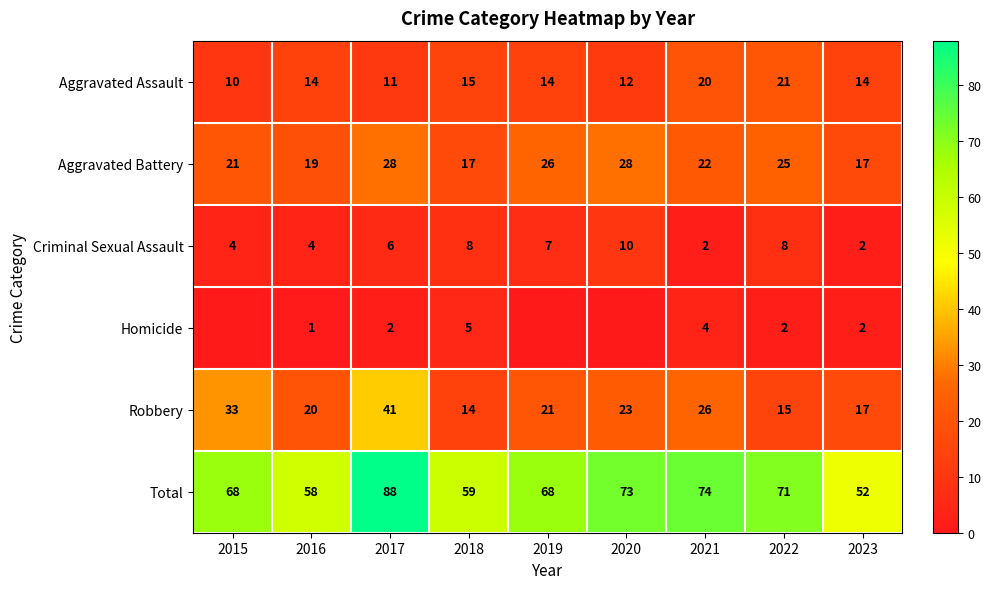

Is the value of Aggravated Assault at 2016 greater than the value of Total at 2019?

No